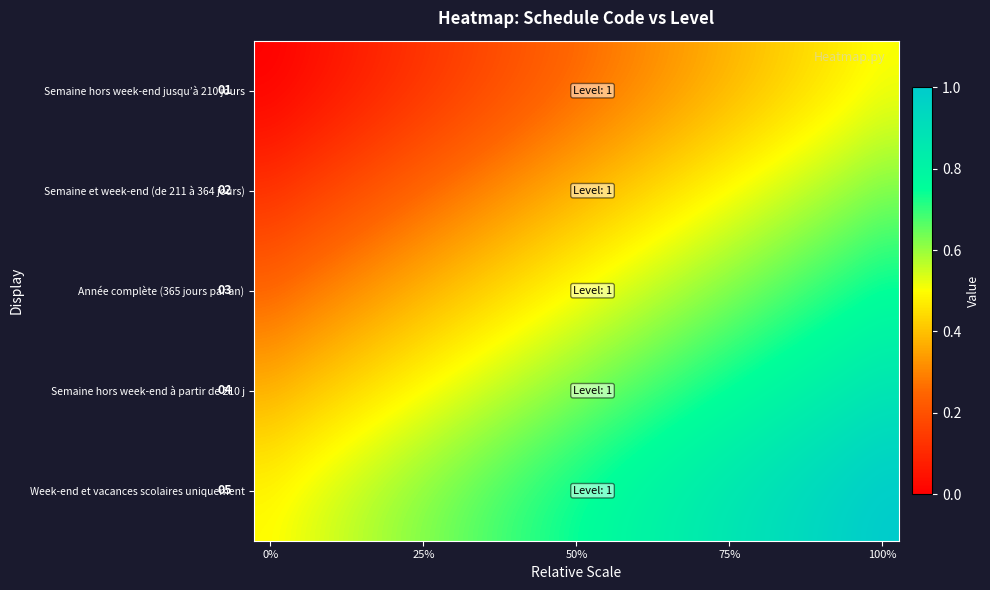

List the series in order of their overall mean, lowest first.

Semaine hors week-end jusqu’à 210 jours, Semaine et week-end (de 211 à 364 jours), Année complète (365 jours par an), Semaine hors week-end à partir de 210 j, Week-end et vacances scolaires uniquement